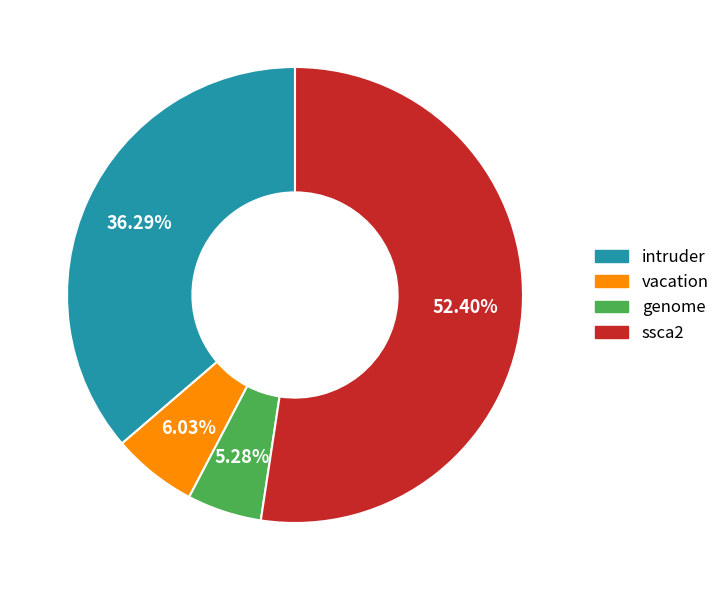

Which has a higher value, intruder or vacation?

intruder